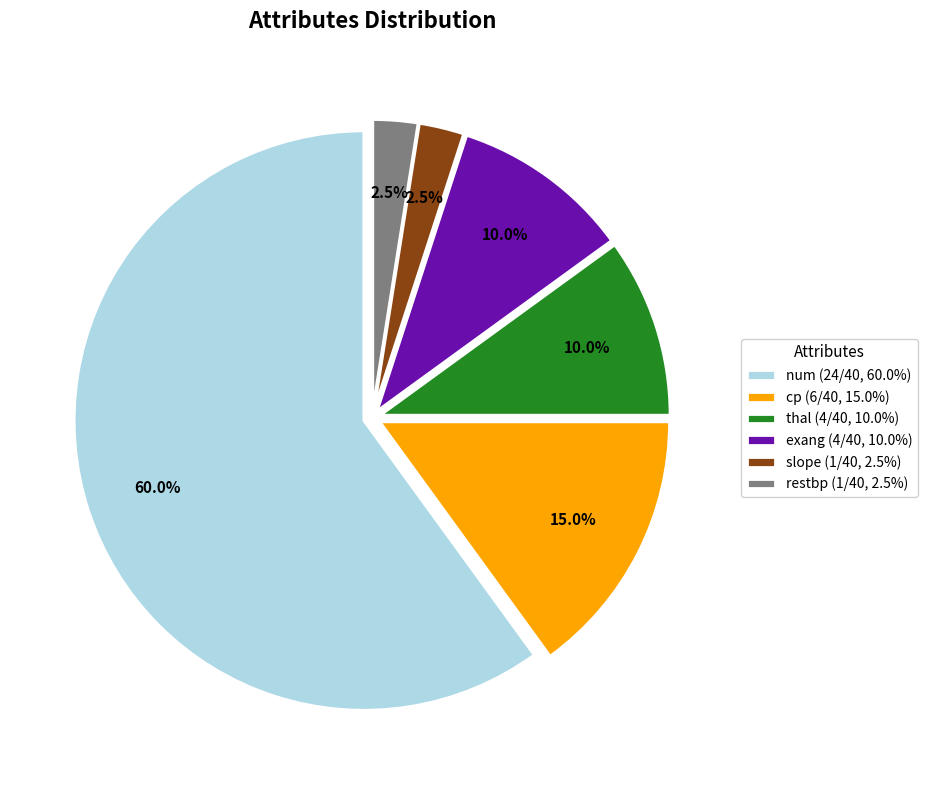

What percentage is NOT represented by exang?

90.0%